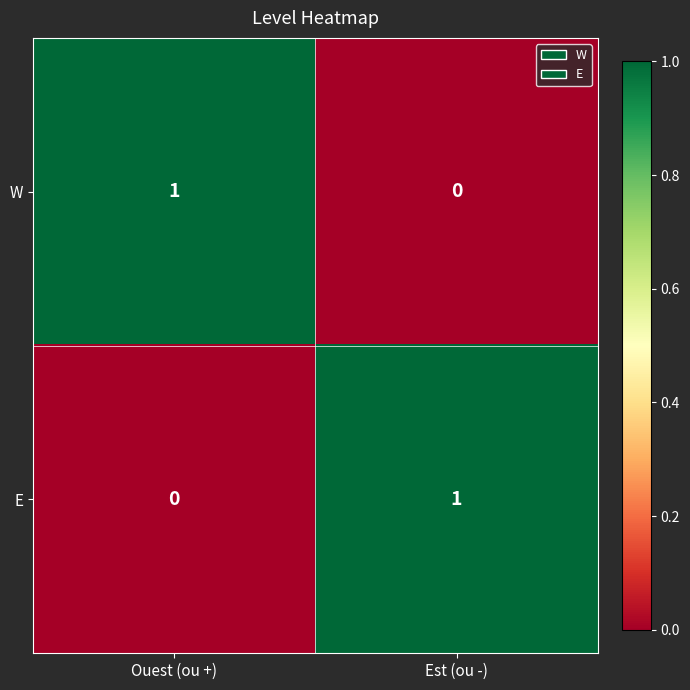

Rank the series at Ouest (ou +) from lowest to highest value.

E, W